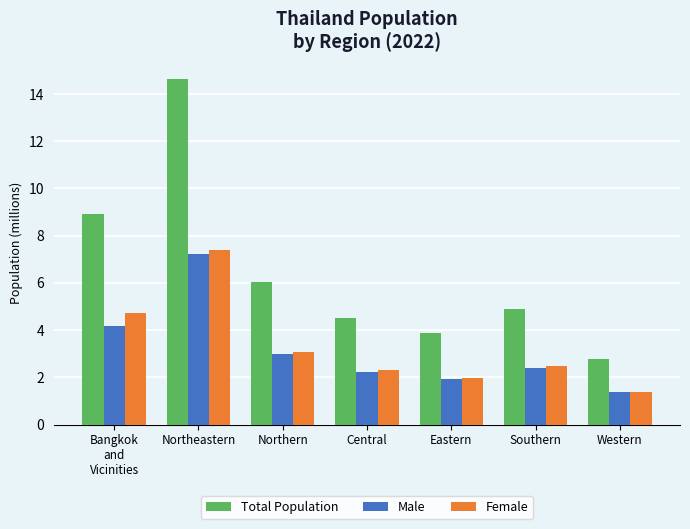

How many bars are there in each group?

3